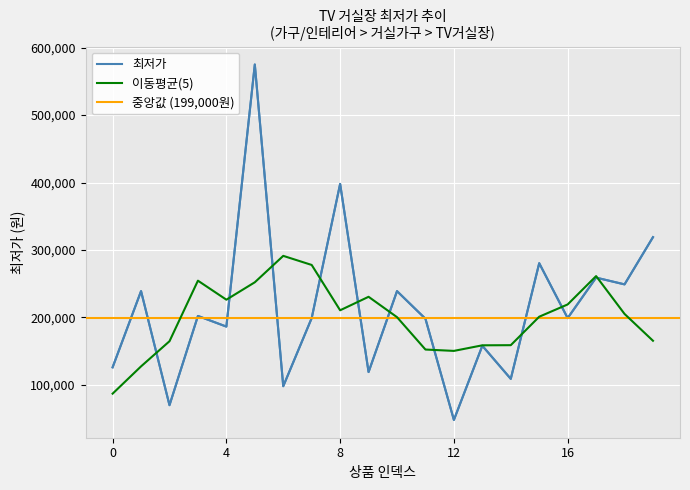

True or false: there are more than 0 points higher than both neighbors.

True